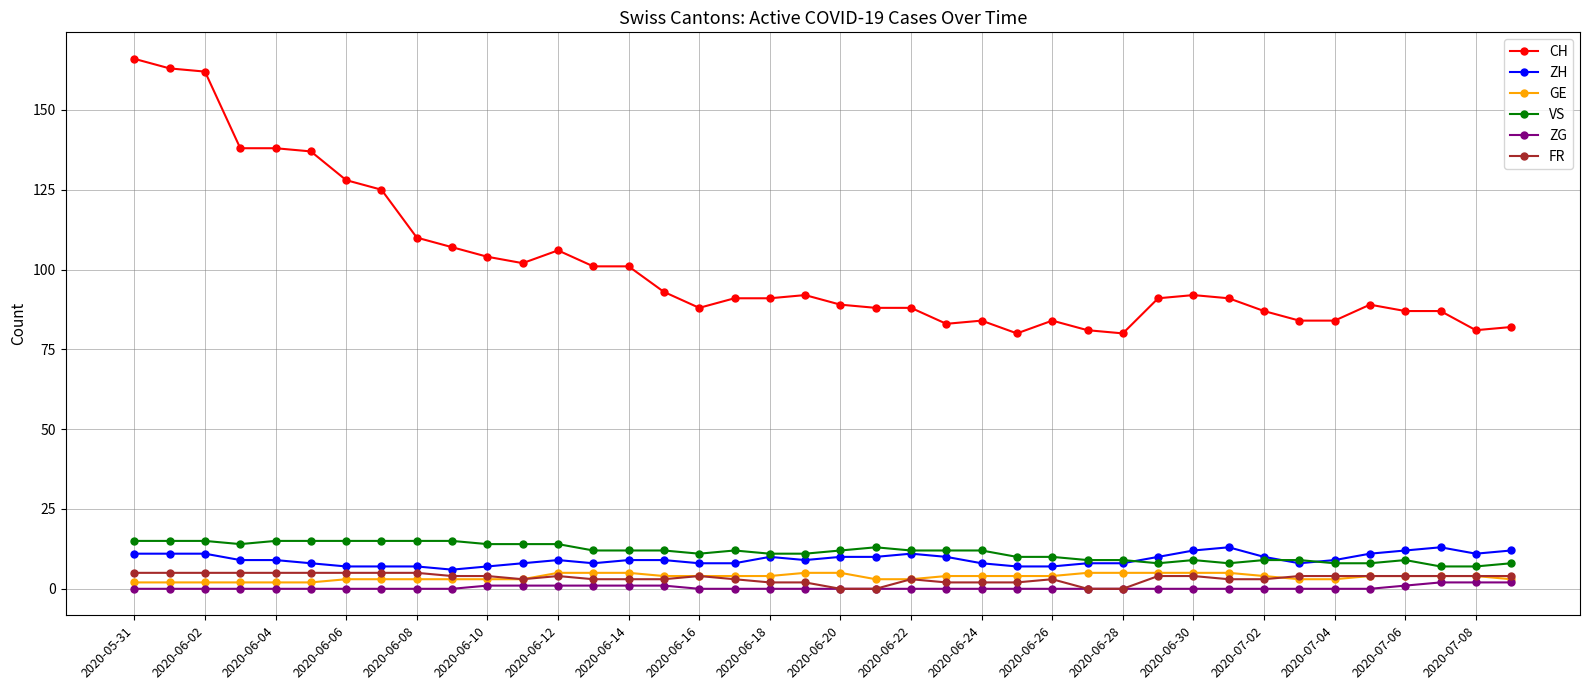

What is the maximum value shown in the chart?

166